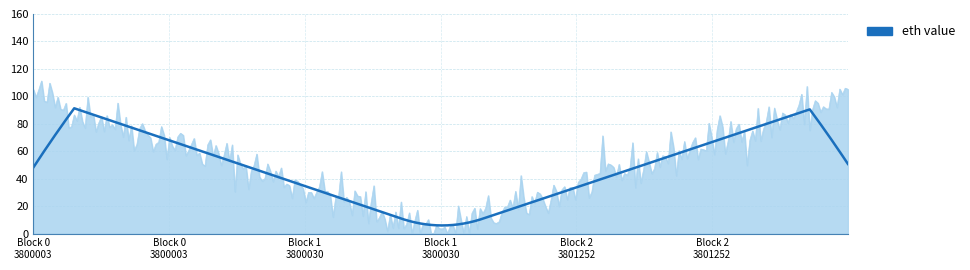

What is the greatest value displayed?

111.2